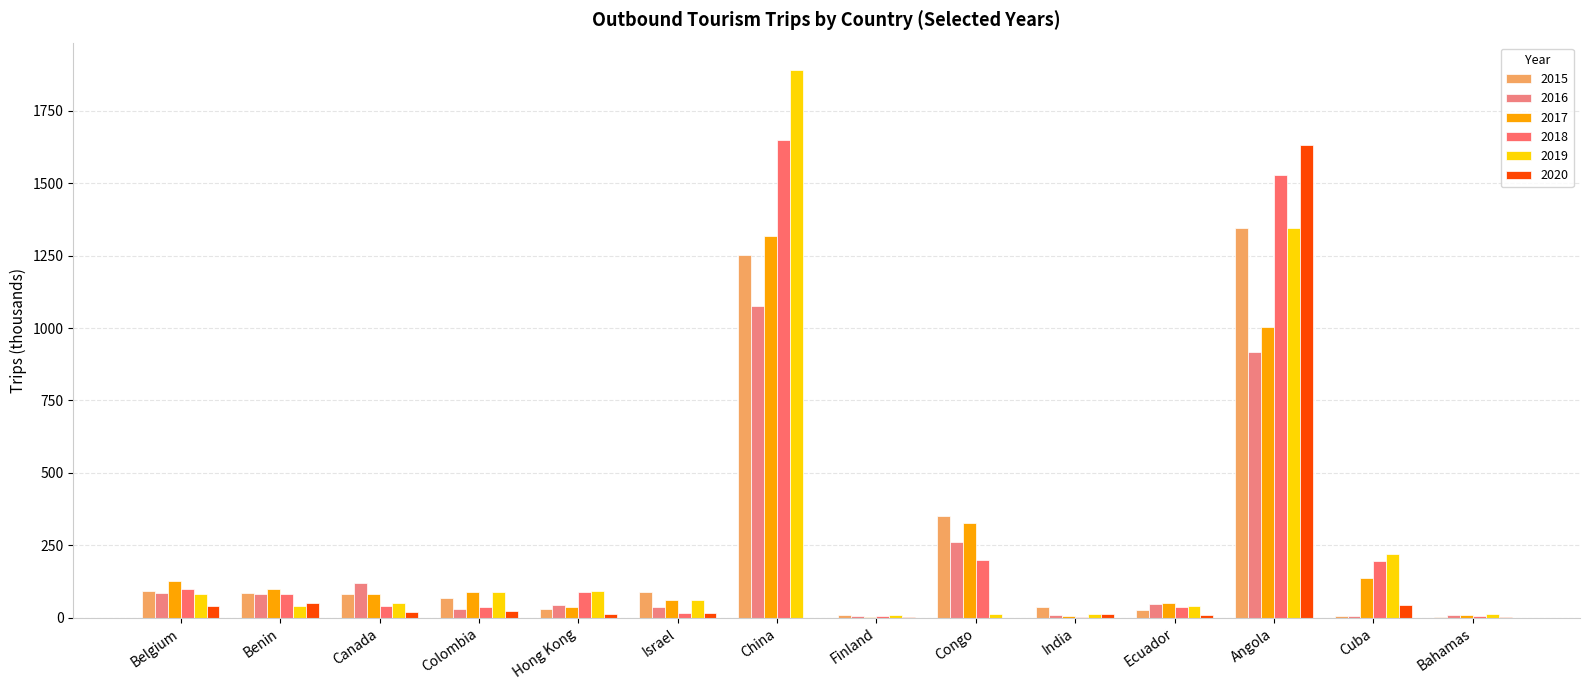

How many series are shown in this chart?

6